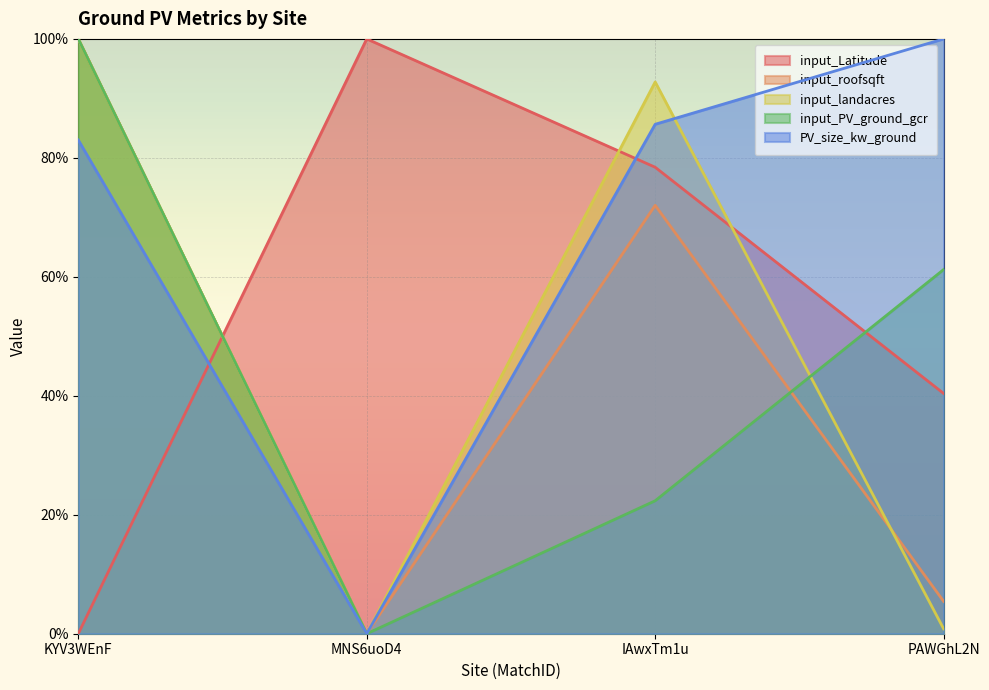

Between KYV3WEnF and IAwxTm1u, which series saw the biggest shift?

input_Latitude